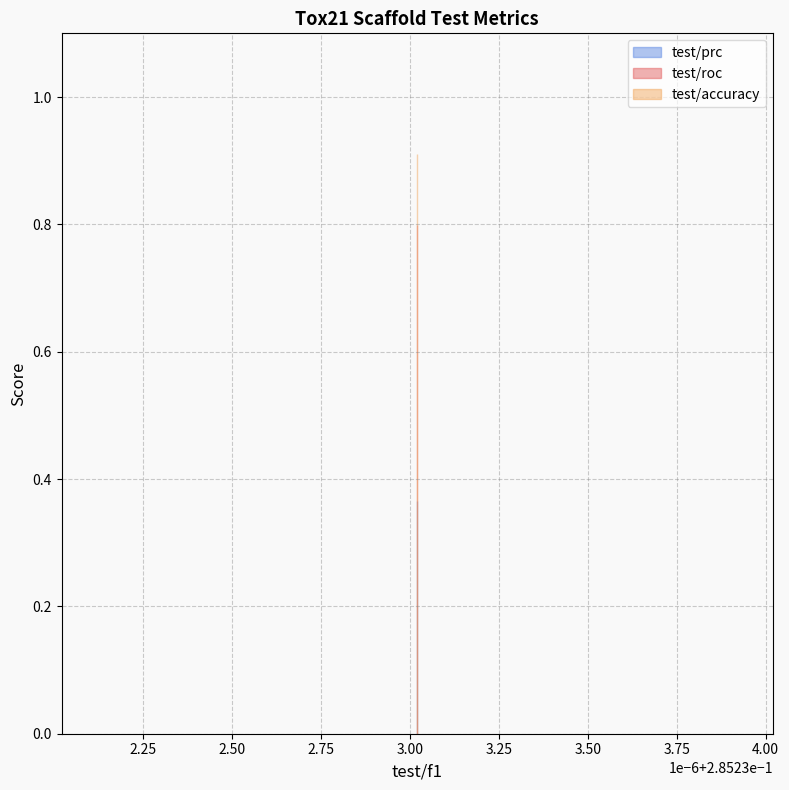

Which category has the highest value in the test/roc series?

0.2852330207824707